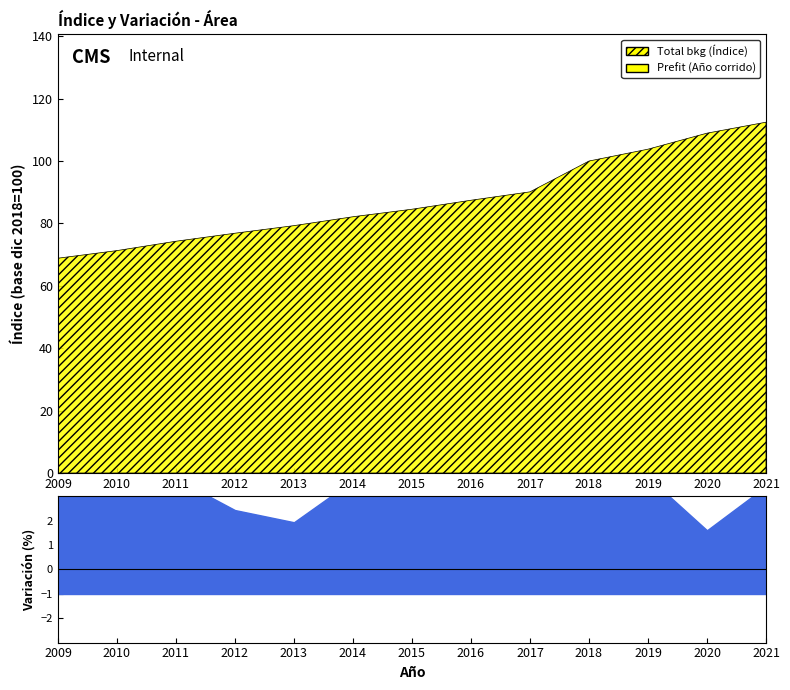

What is the difference between the Año corrido values at 2021 and 2015?

3.3